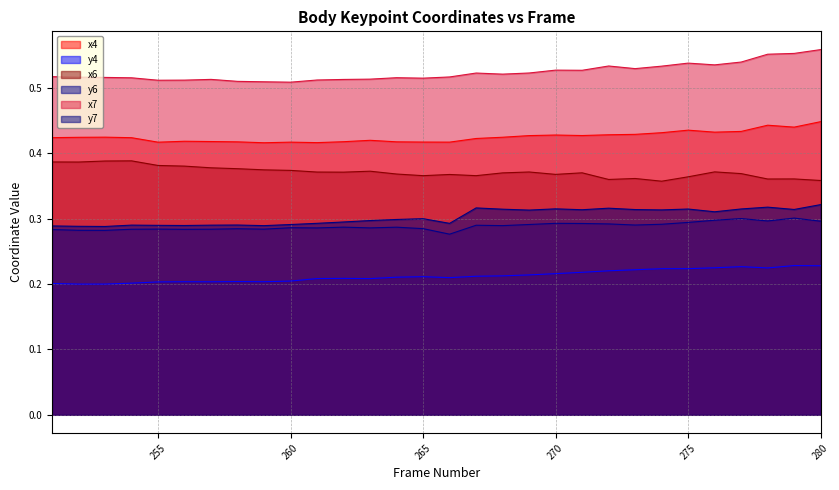

How many lines are shown in the chart?

6